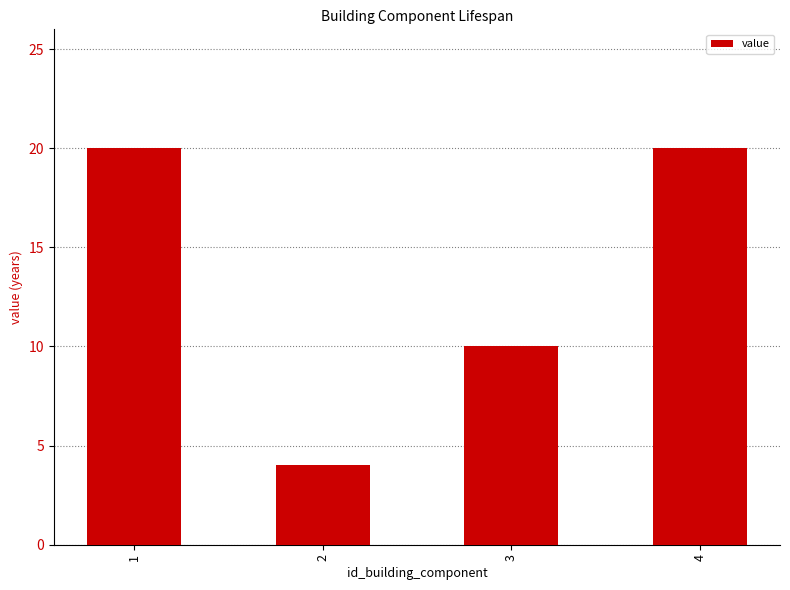

What is the approximate value at 3, to the nearest 5?

10